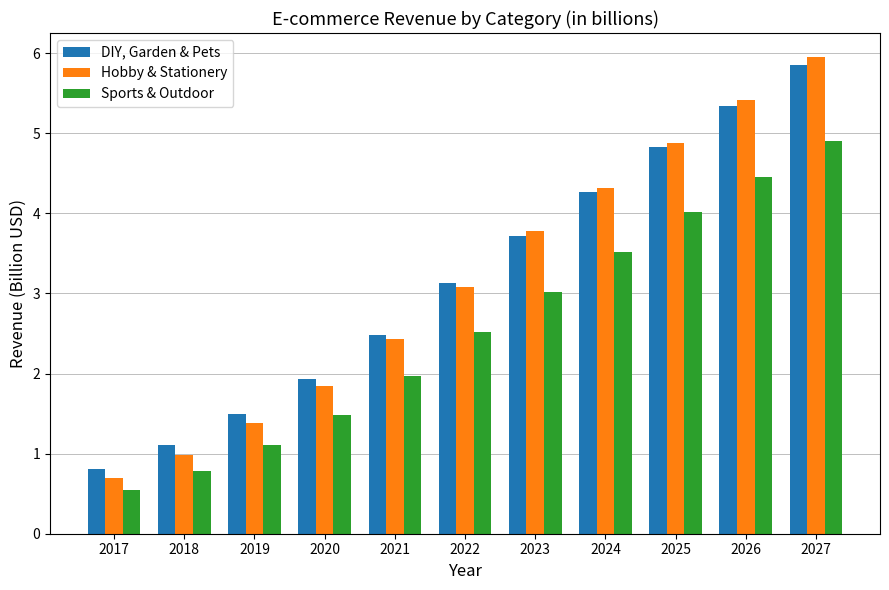

What is the greatest value displayed?

6.0